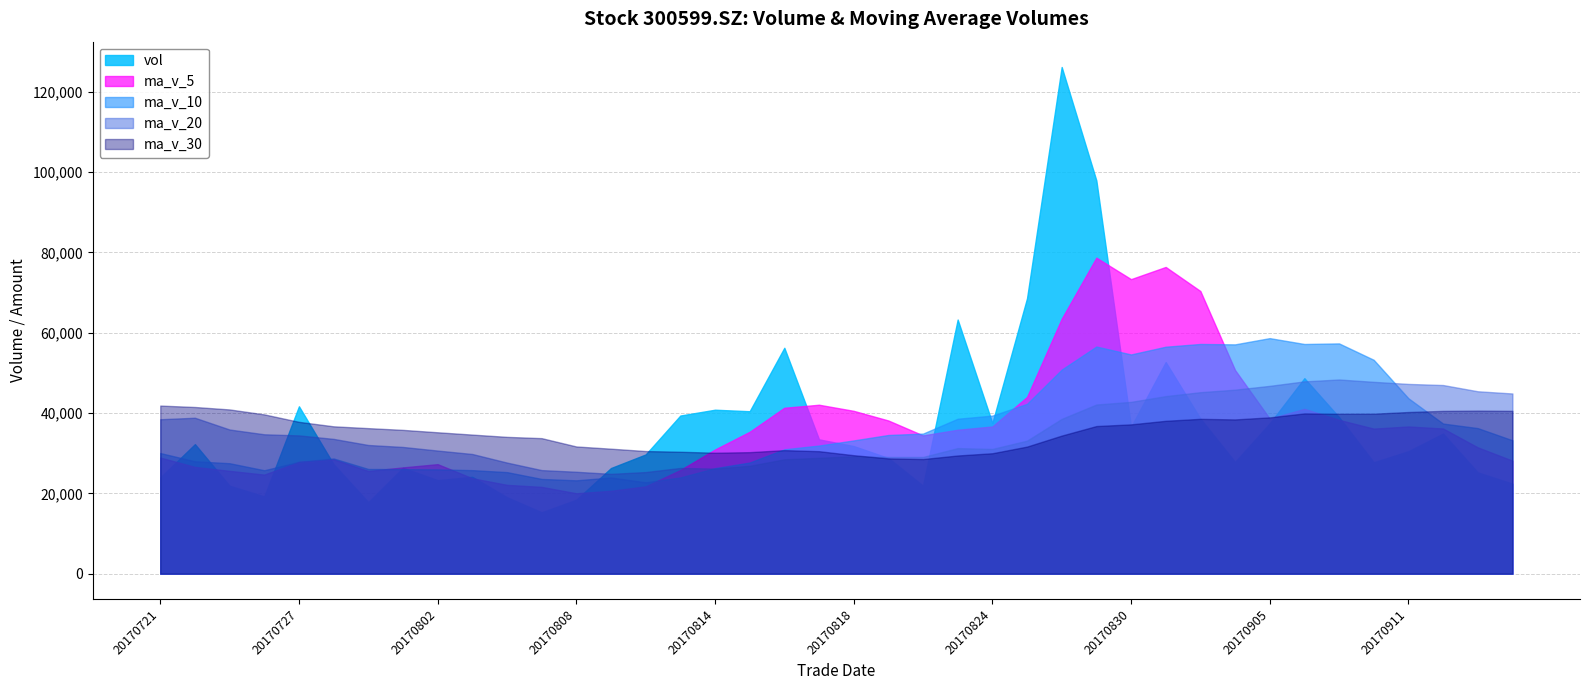

What is the difference between the highest and lowest values at 20170830?

36791.6